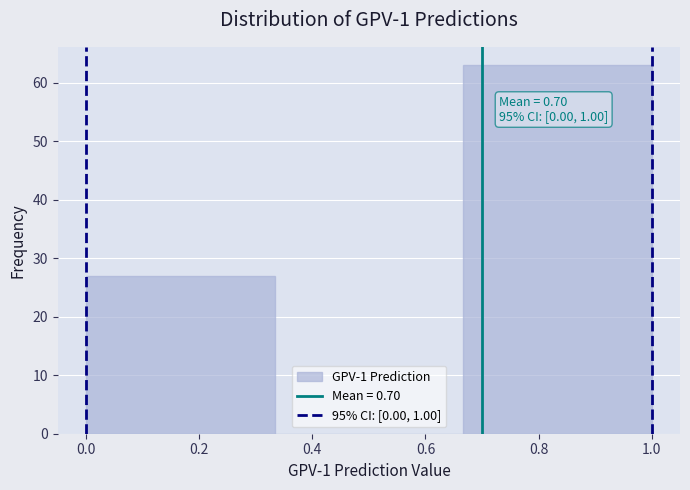

Over which range of the x-axis is the bar tallest?

0.66 to 1.00